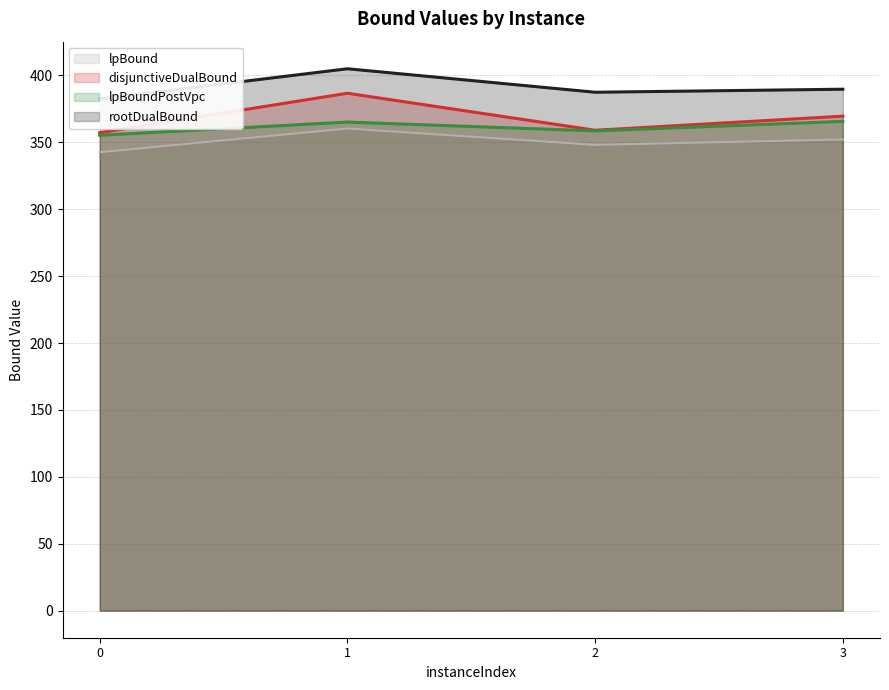

List the series in order of their peak value, highest first.

rootDualBound, disjunctiveDualBound, lpBoundPostVpc, lpBound